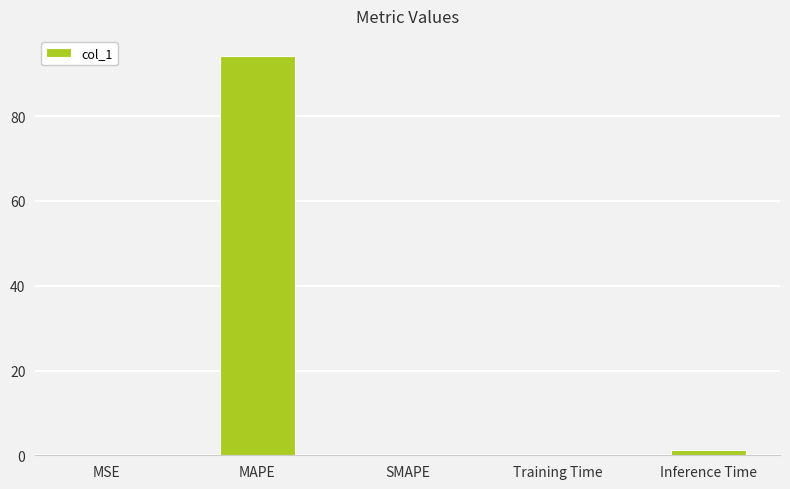

Count the number of categories in the chart.

5